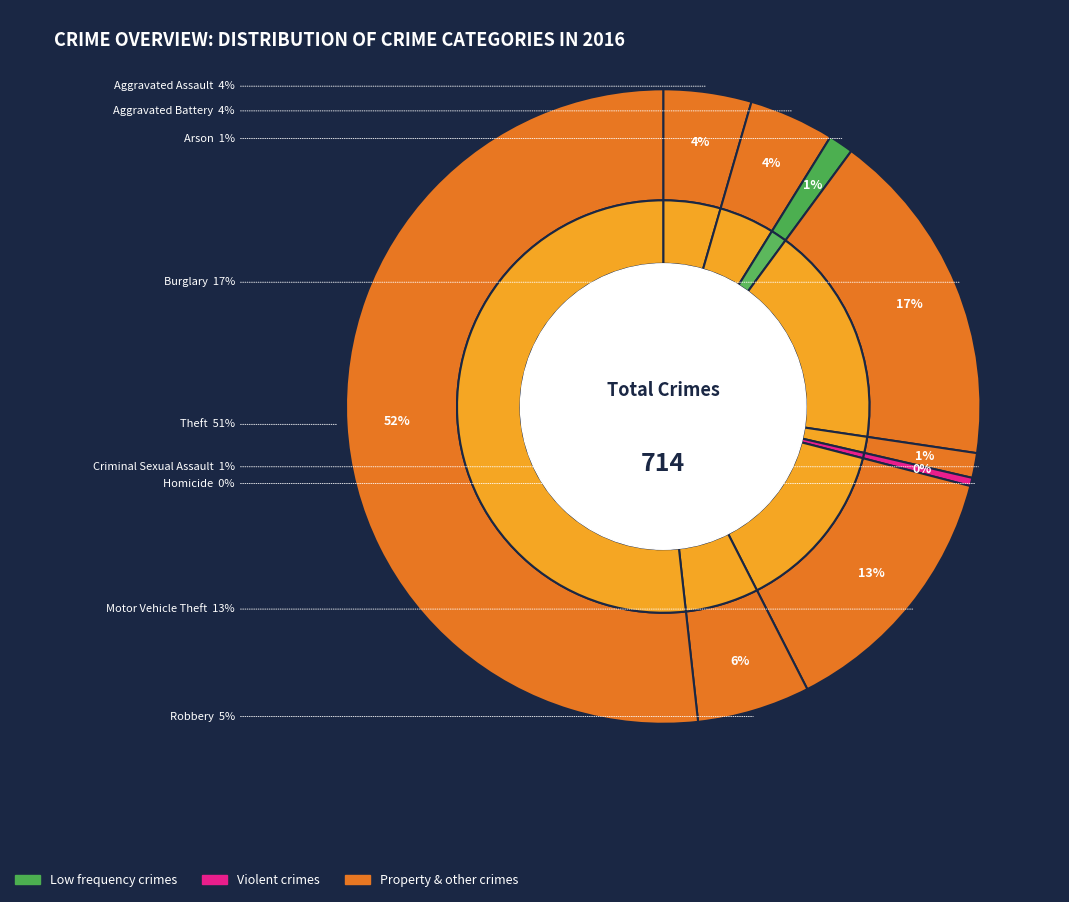

The Burglary slice represents 9% of the pie. True or false?

False